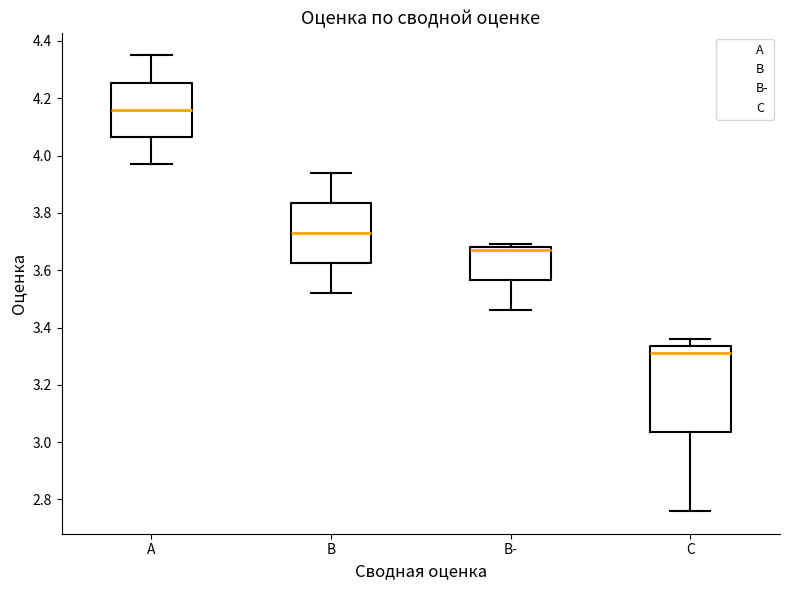

Which box's median line is the highest?

A